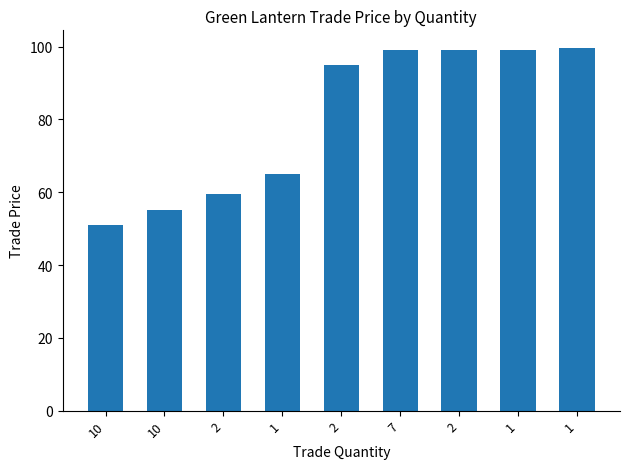

How many series are shown in this chart?

1